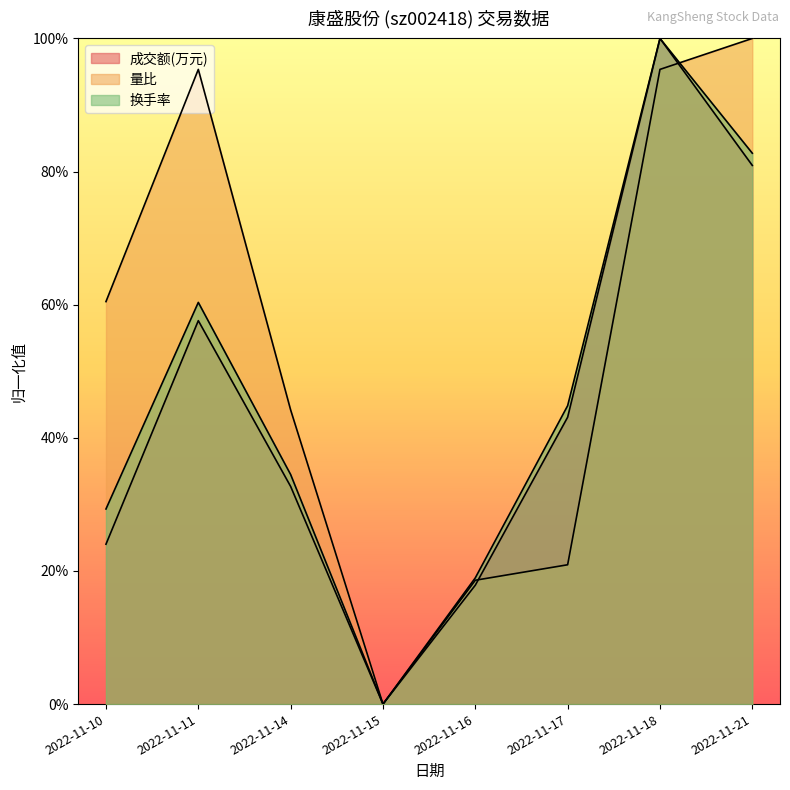

At which category does 成交额(万元) reach its first local valley?

2022-11-15